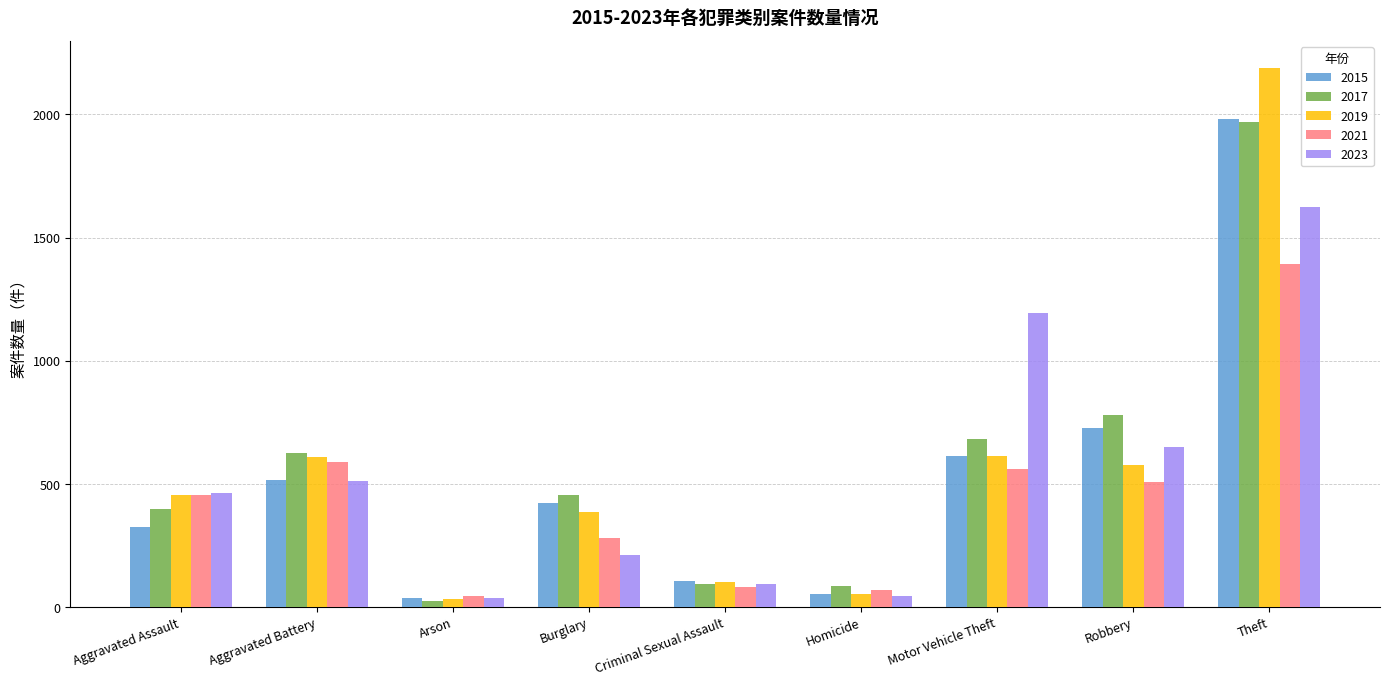

At which category is the sum across all series the highest?

Theft